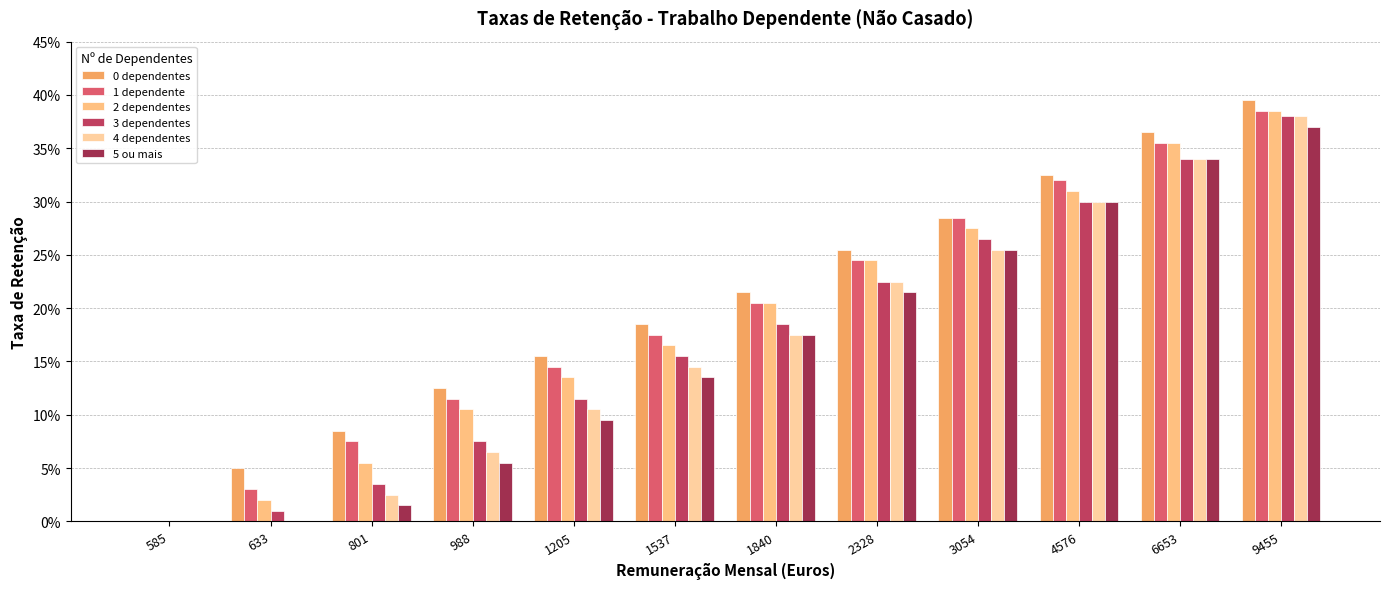

True or false: 2 dependentes has a value of 0.2 at 1537.

True